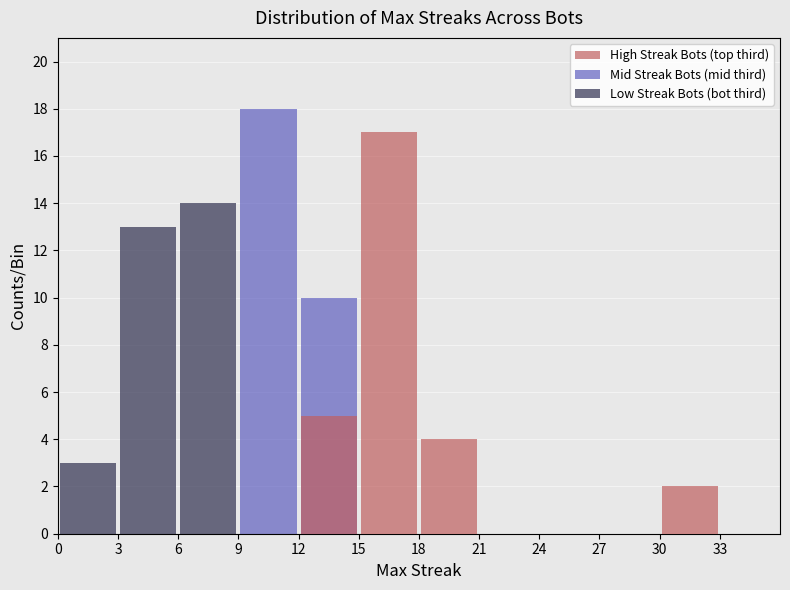

Rank the series at 21 from lowest to highest value.

High Streak Bots (top third), Mid Streak Bots (mid third), Low Streak Bots (bot third)